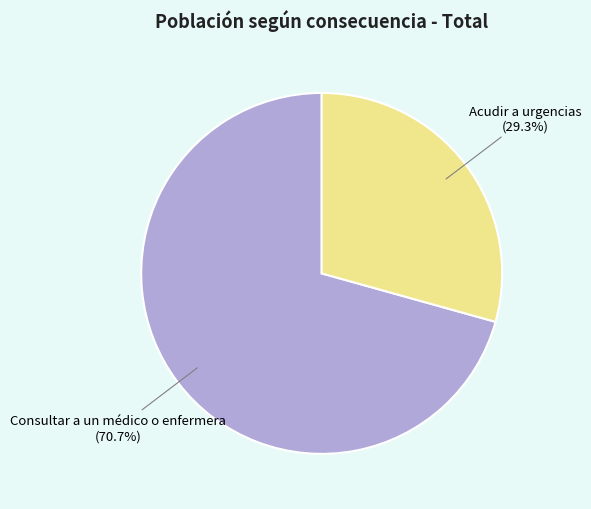

Is there a majority slice in this chart?

Yes